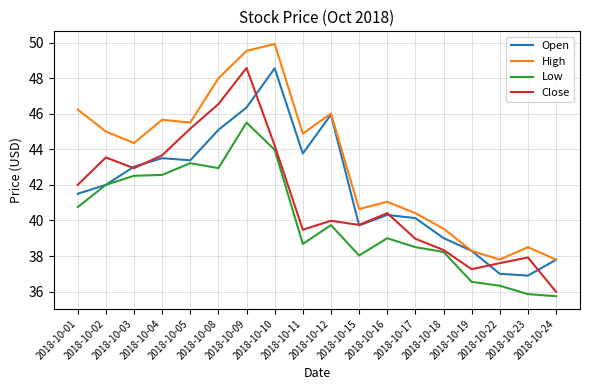

True or false: Low and High intersect in this chart.

False